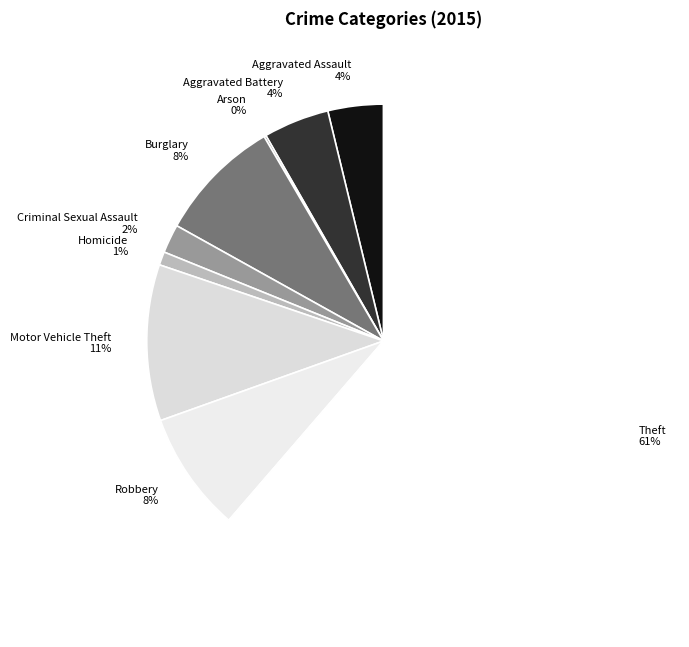

To the nearest percent, what is the difference between the Aggravated Battery and Burglary slice percentages?

4%